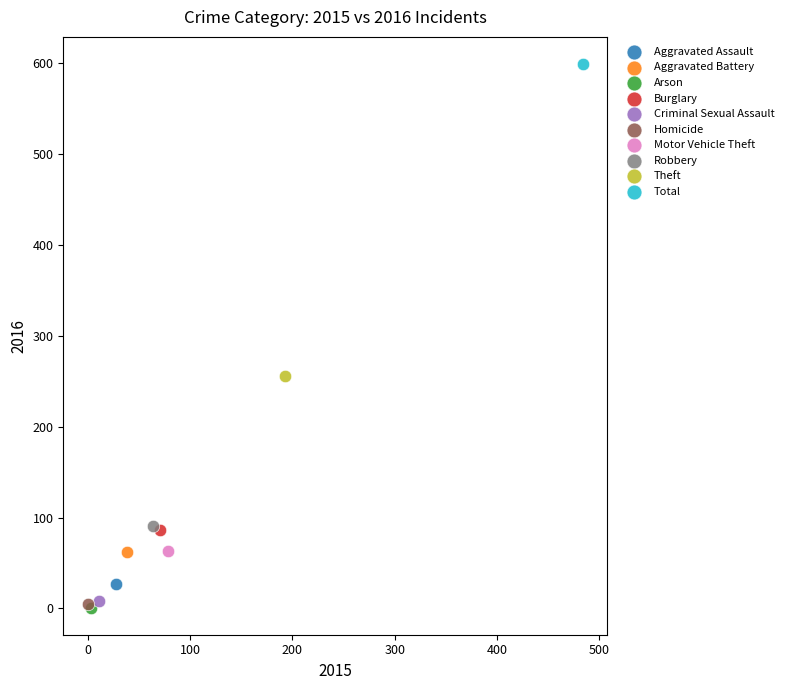

Which series contains the highest Y value?

Total